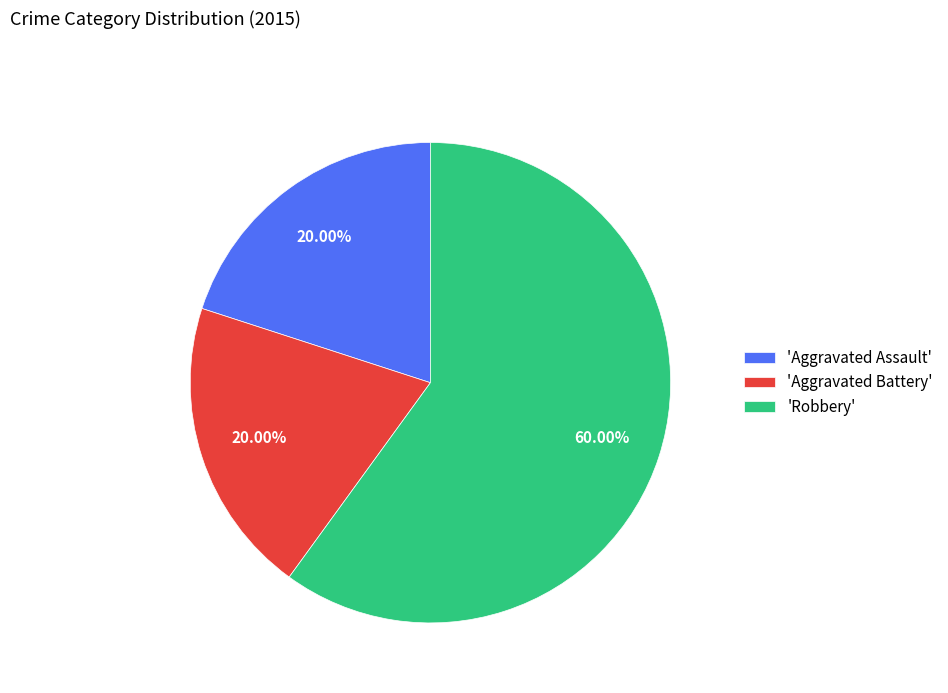

Which slice is the largest?

'Robbery'